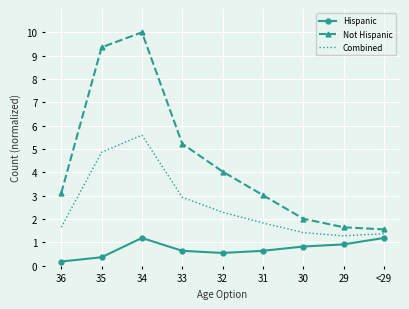

Reading right to left, transcribe all the data shown in this chart.

Hispanic: 1.2	0.9	0.8	0.6	0.6	0.6	1.2	0.4	0.2
Not Hispanic: 1.6	1.7	2.0	3.0	4.0	5.2	10.0	9.4	3.1
Combined: 1.4	1.3	1.4	1.8	2.3	2.9	5.6	4.9	1.7